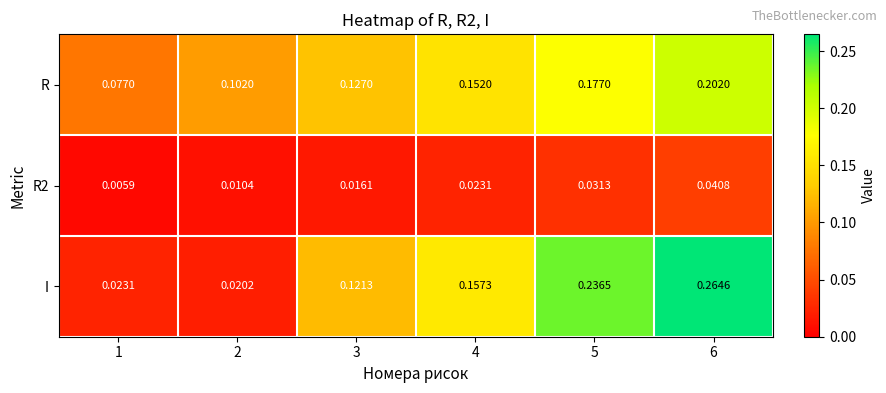

Which series changed the most between 4 and 5?

I